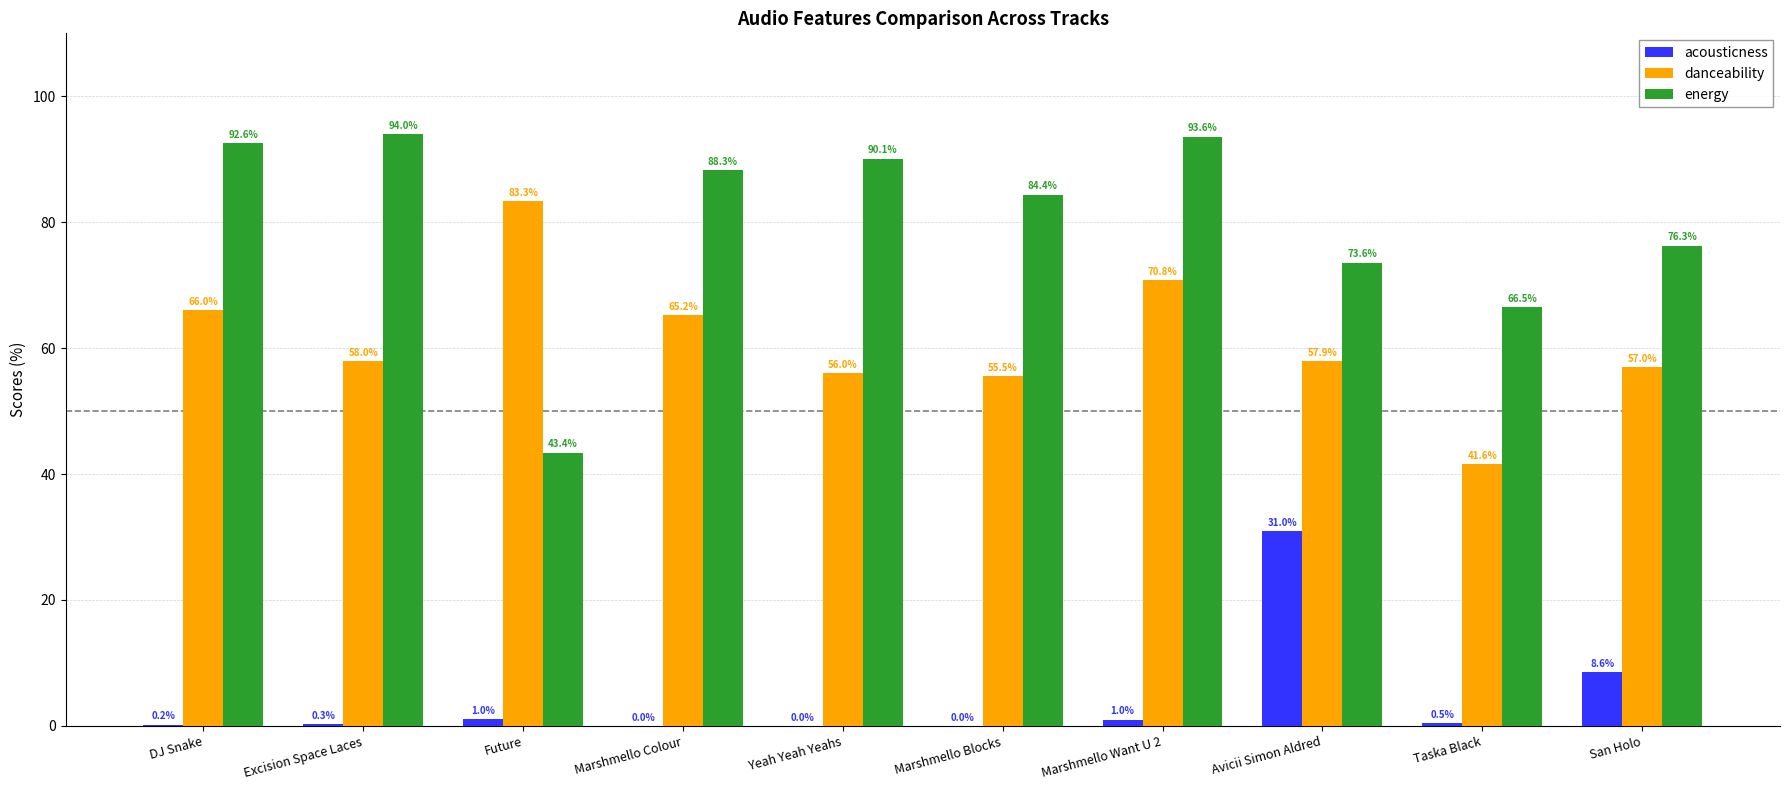

How many values in the danceability series exceed 57?

6